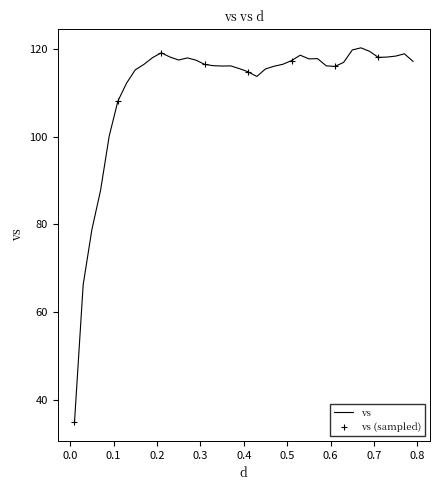

What is the greatest value displayed?

120.2